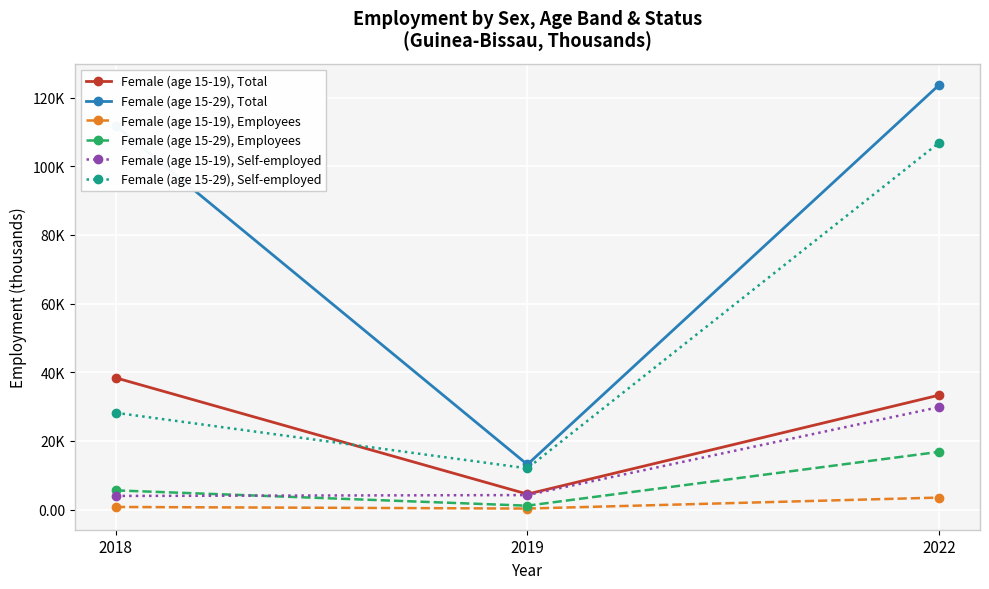

What are all the series names shown in the legend?

Female (age 15-19), Total, Female (age 15-29), Total, Female (age 15-19), Employees, Female (age 15-29), Employees, Female (age 15-19), Self-employed, Female (age 15-29), Self-employed